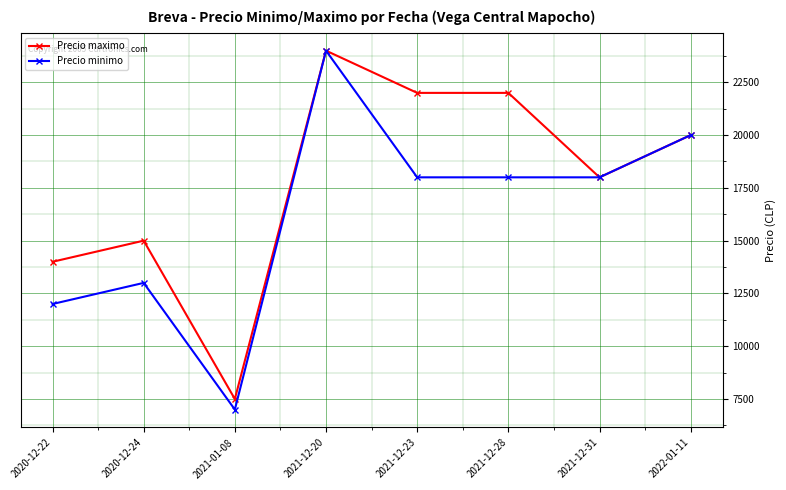

What is the difference between the second highest and second lowest values in the Precio minimo series?

8000